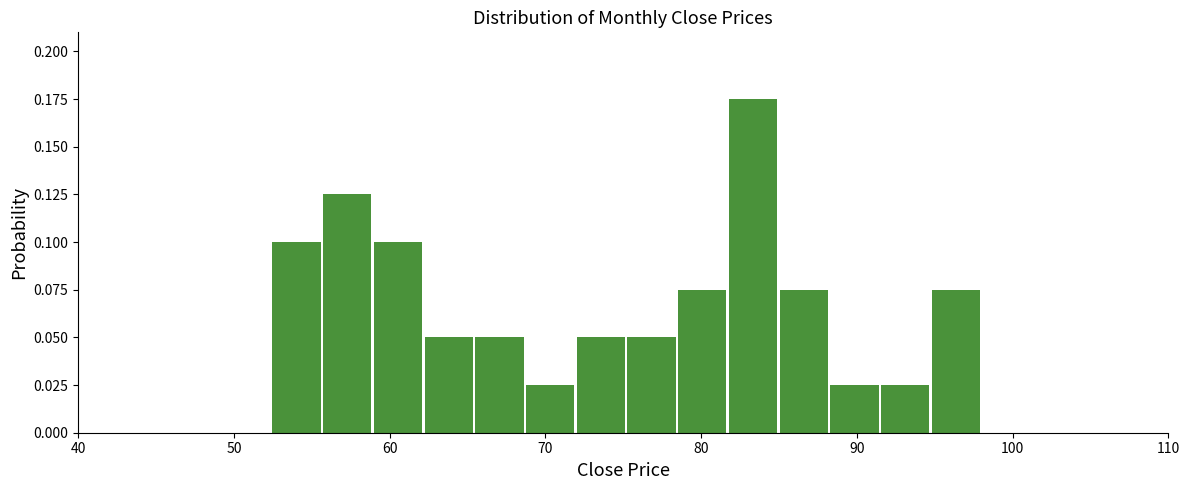

Around what value on the x-axis is the tallest bar? Give the approximate position of its centre, as read against the axis.

83